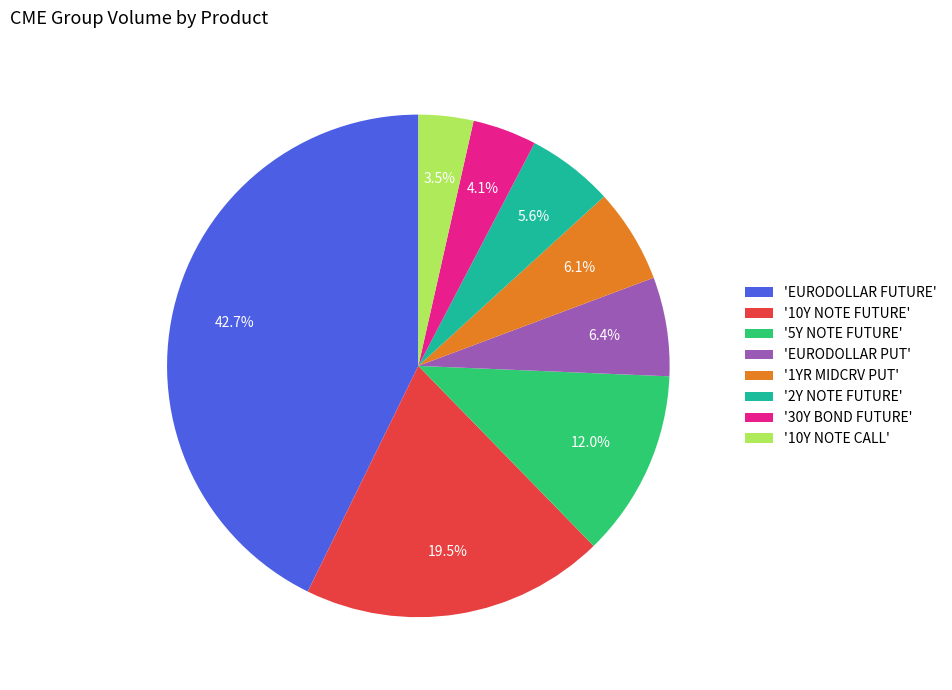

Approximately how many times larger is the value at '30Y BOND FUTURE' compared to 'EURODOLLAR PUT'?

0.6